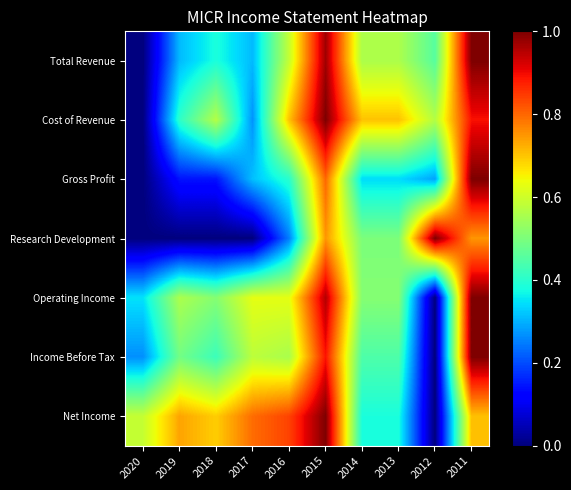

At which category is the sum across all series the highest?

2015